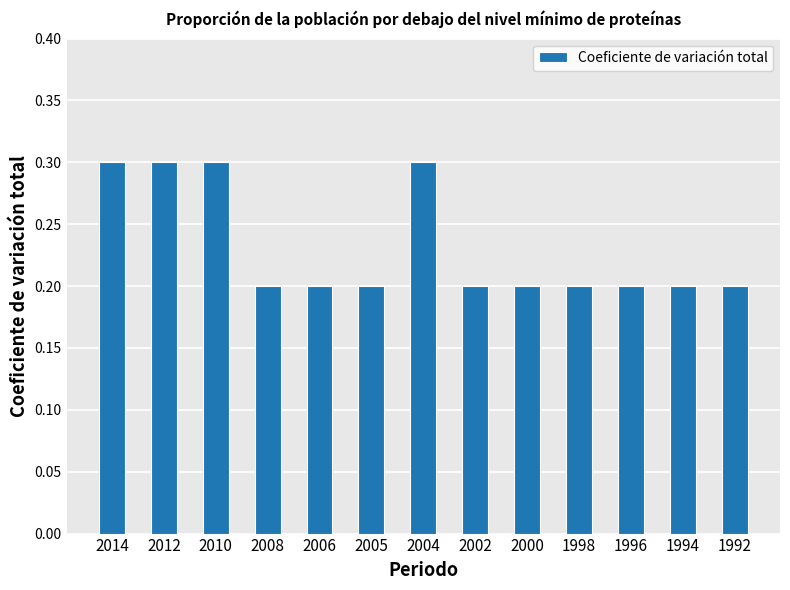

Reading left to right, list all the values displayed in this chart.

2014=0.3	2012=0.3	2010=0.3	2008=0.2	2006=0.2	2005=0.2	2004=0.3	2002=0.2	2000=0.2	1998=0.2	1996=0.2	1994=0.2	1992=0.2